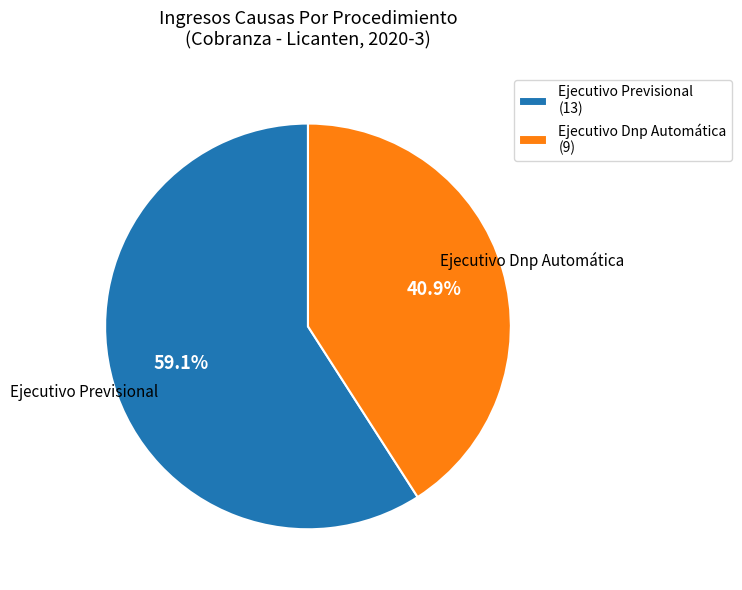

What percentage is NOT represented by Ejecutivo Previsional?

40.9%